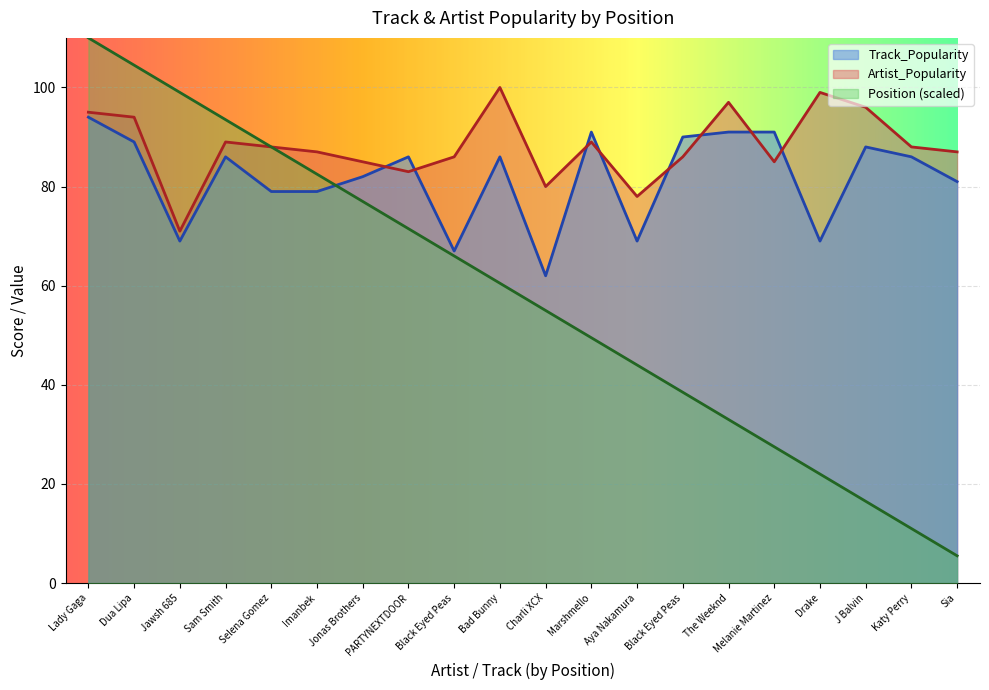

Read the Track_Popularity value at Melanie Martinez.

91.0